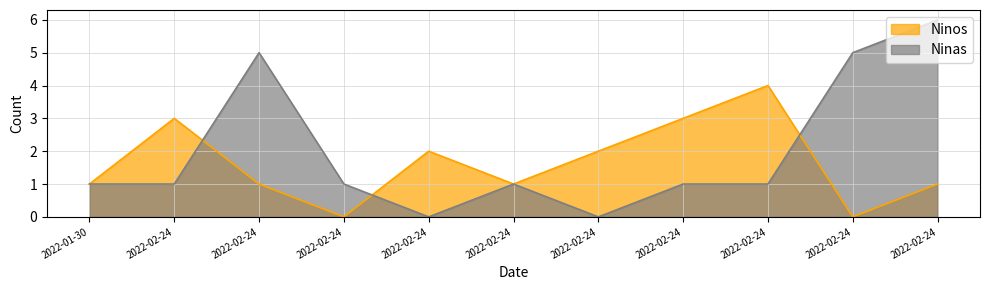

At which category does Ninas reach its first local valley?

2022-02-24